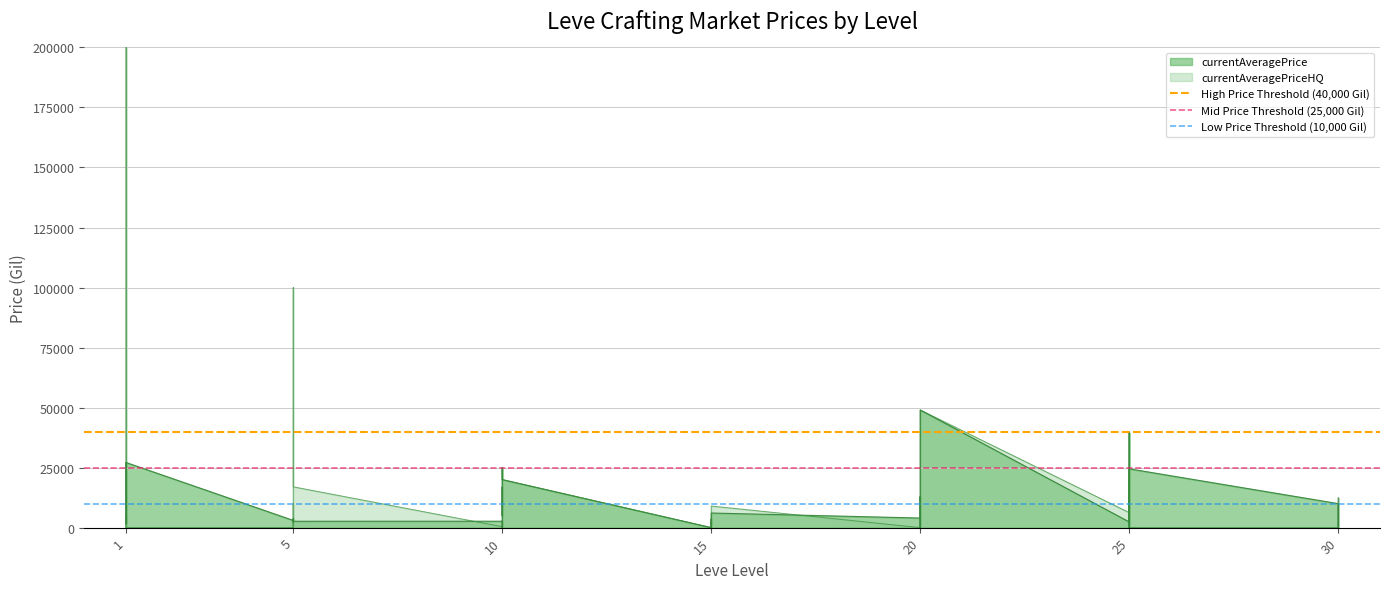

The value of Low Price Threshold (10,000 Gil) at 1 is 10000. True or false?

True